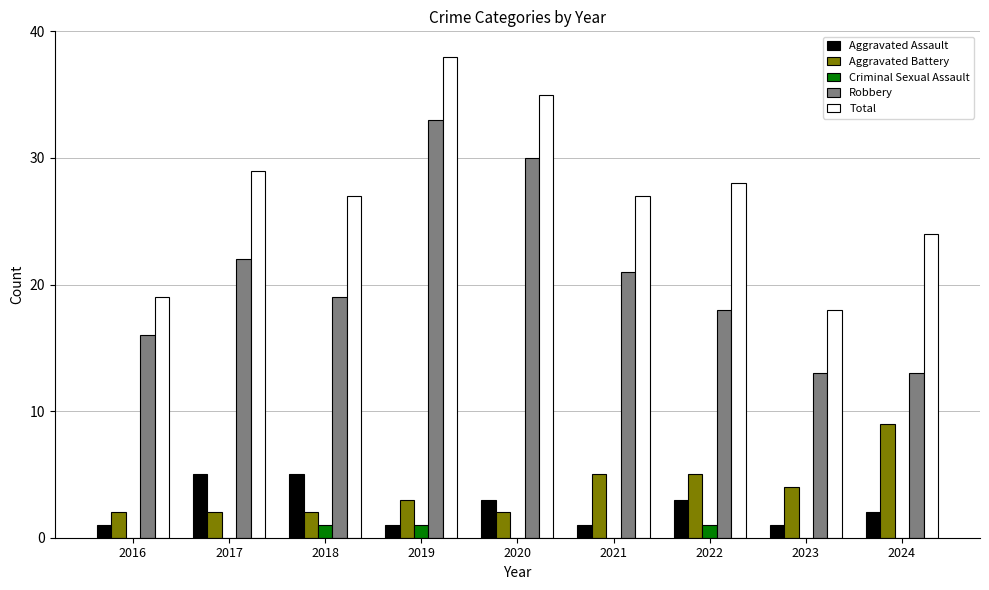

Which series has the largest total across all categories?

Total